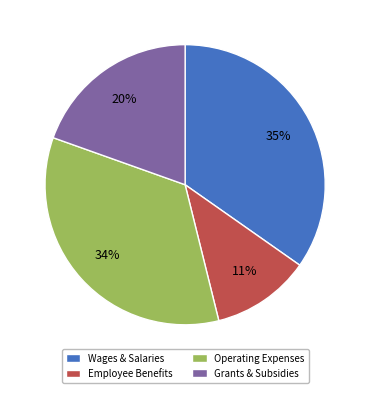

True or false: Grants & Subsidies accounts for 32% of the total.

False